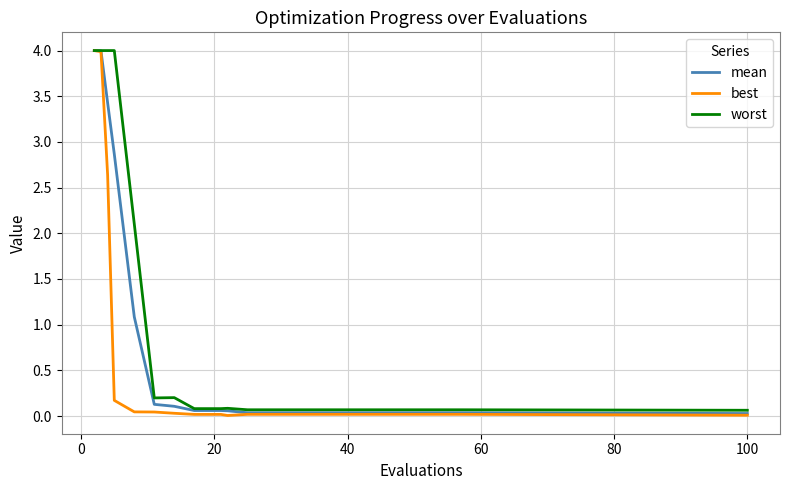

Rank the series by their average value, from highest to lowest.

worst, mean, best